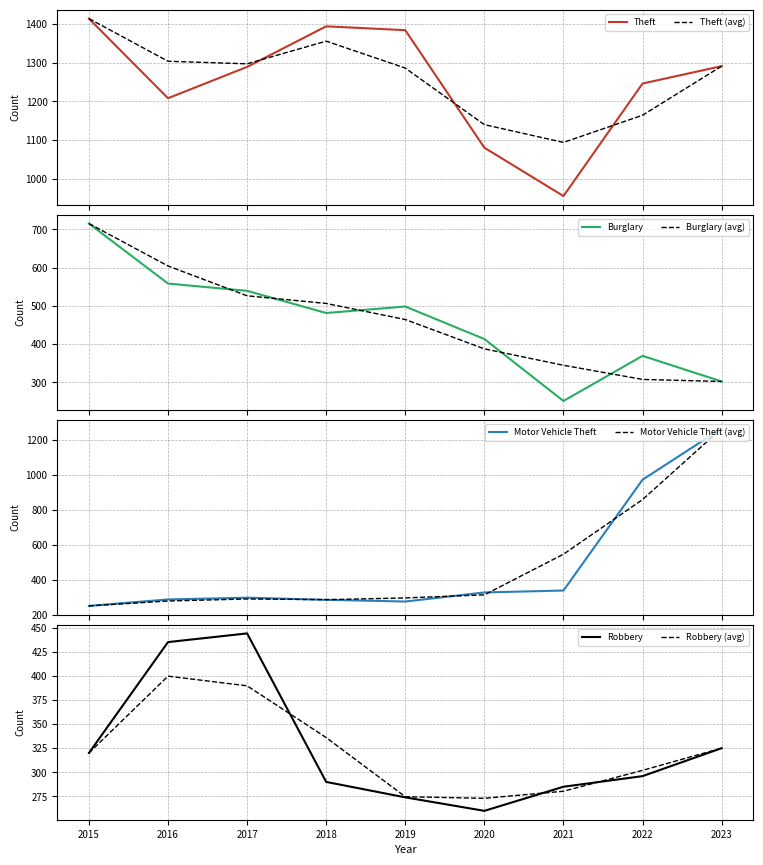

How many distinct data groups are displayed?

4